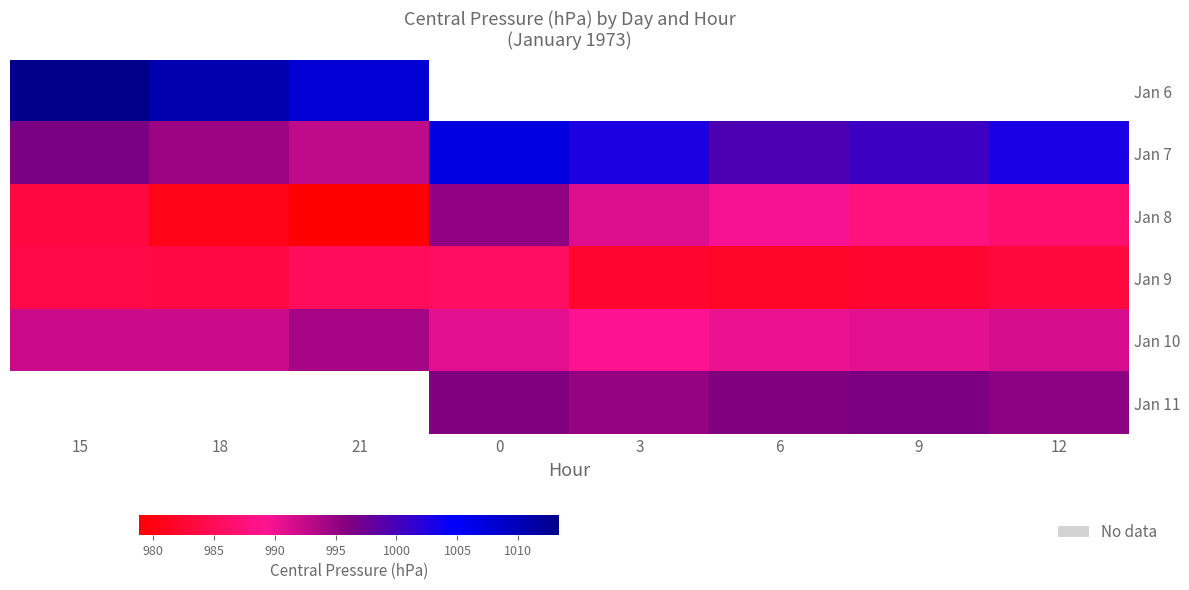

What is the greatest value displayed?

1013.3